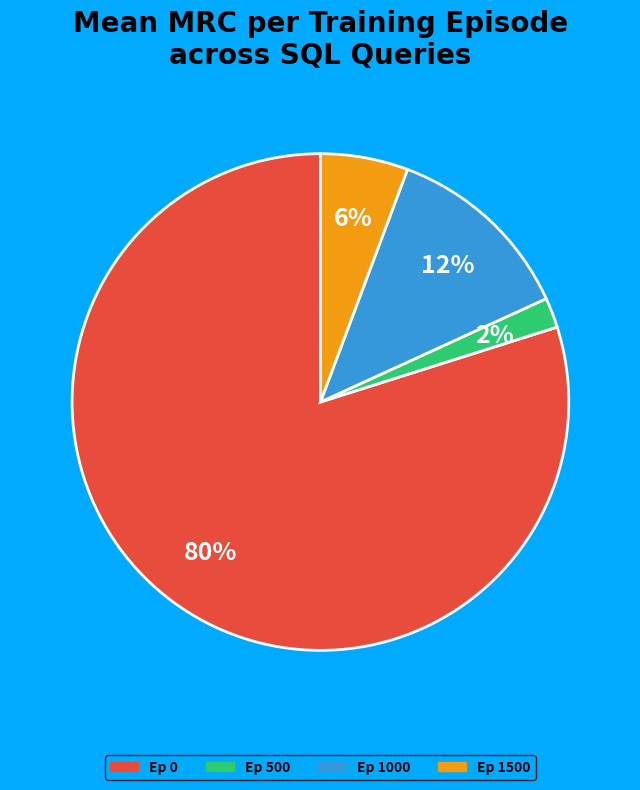

Is it true that Ep 1000 is 12% of the pie?

True